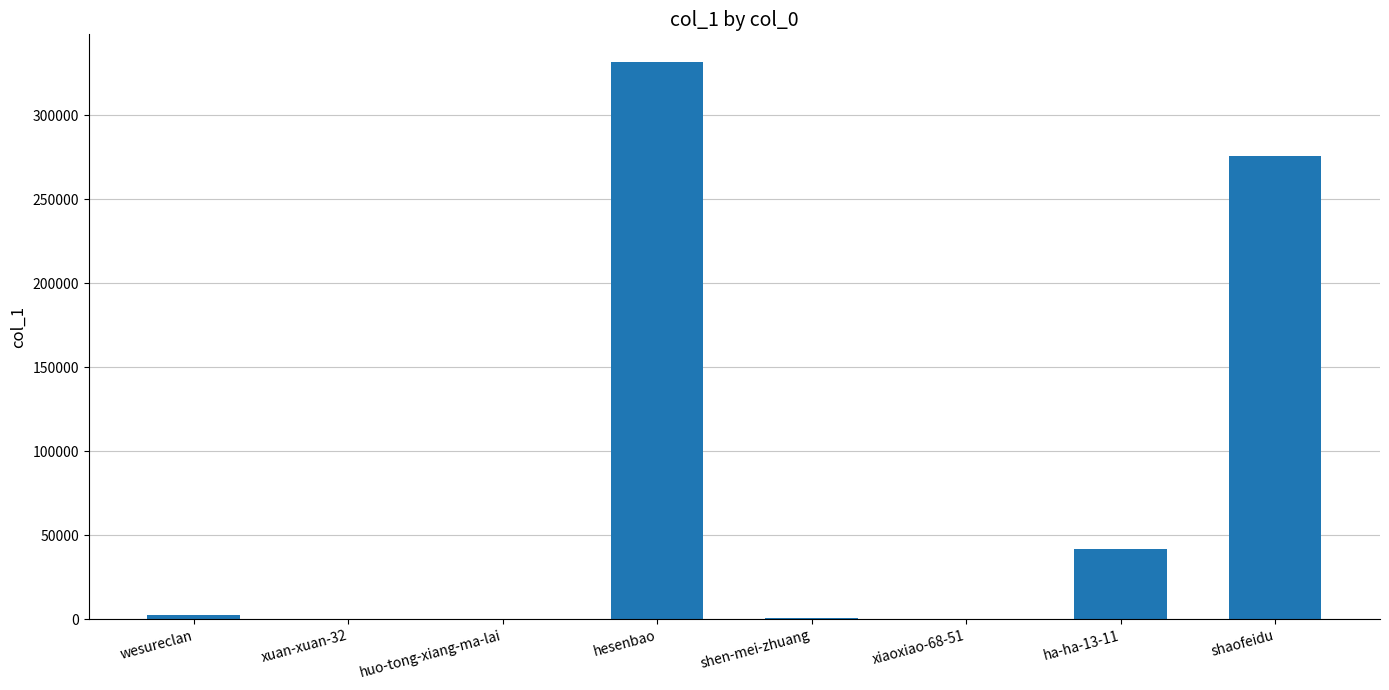

What is the greatest value displayed?

331711